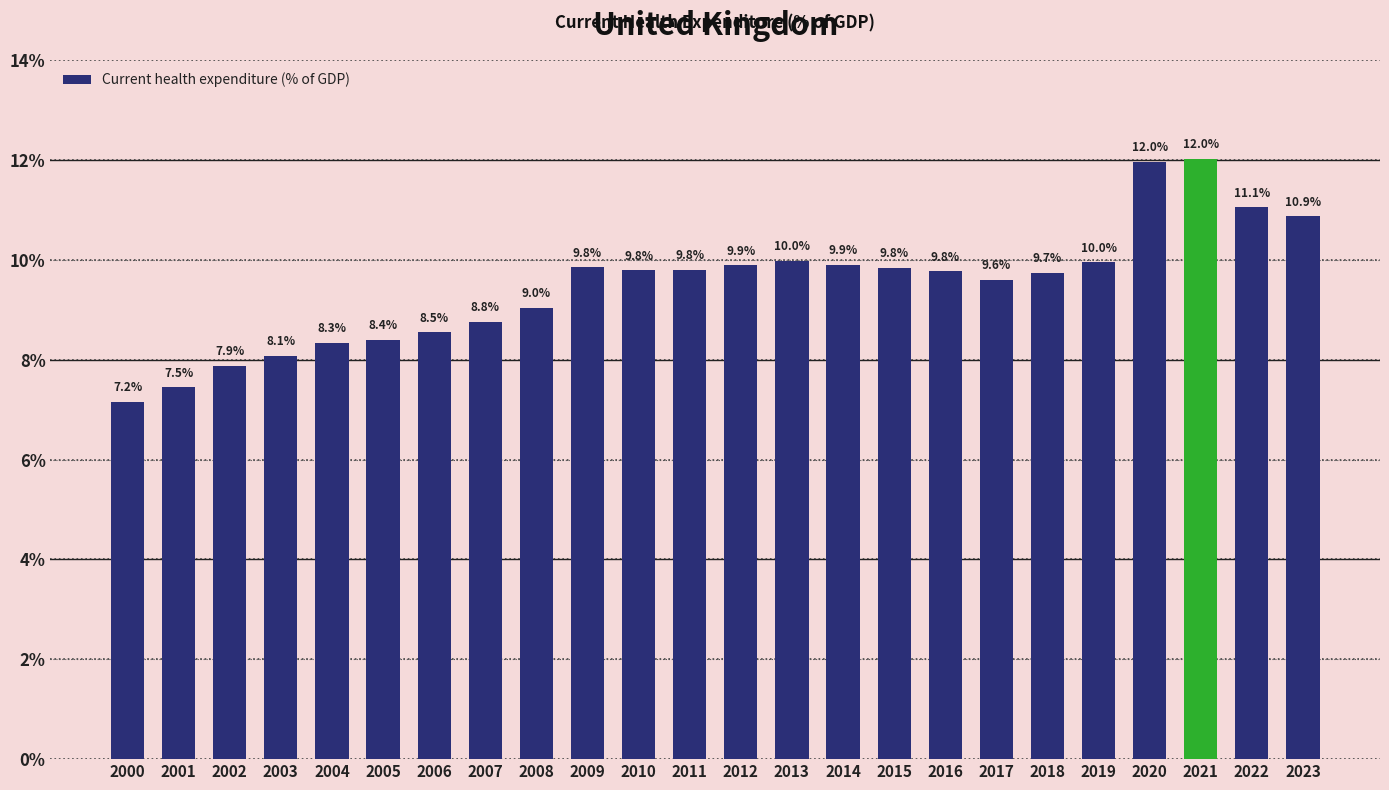

What is the sum of all values?

227.6